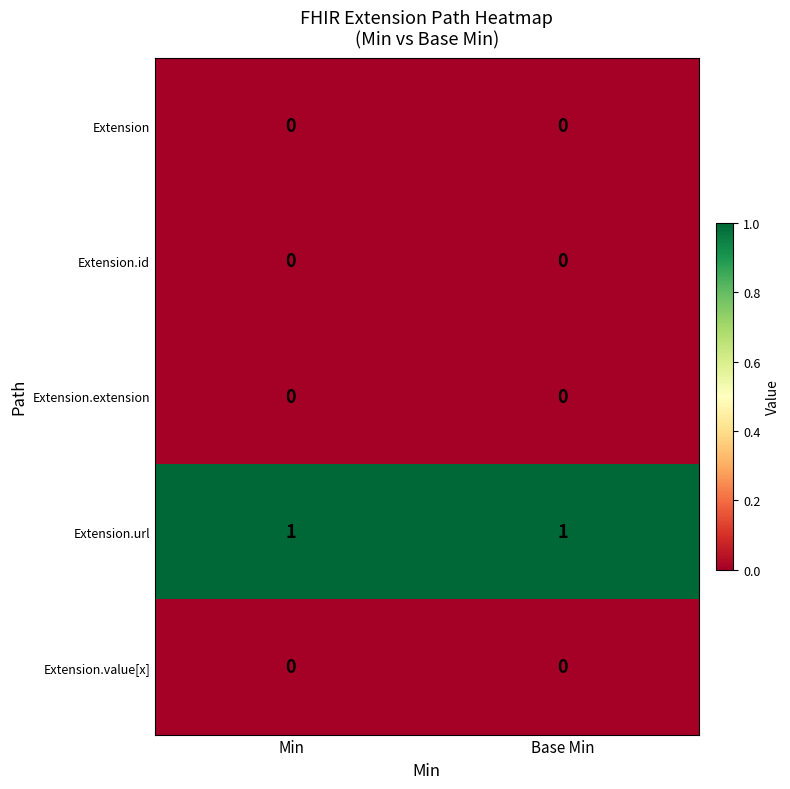

At how many categories does at least one series exceed 0?

2